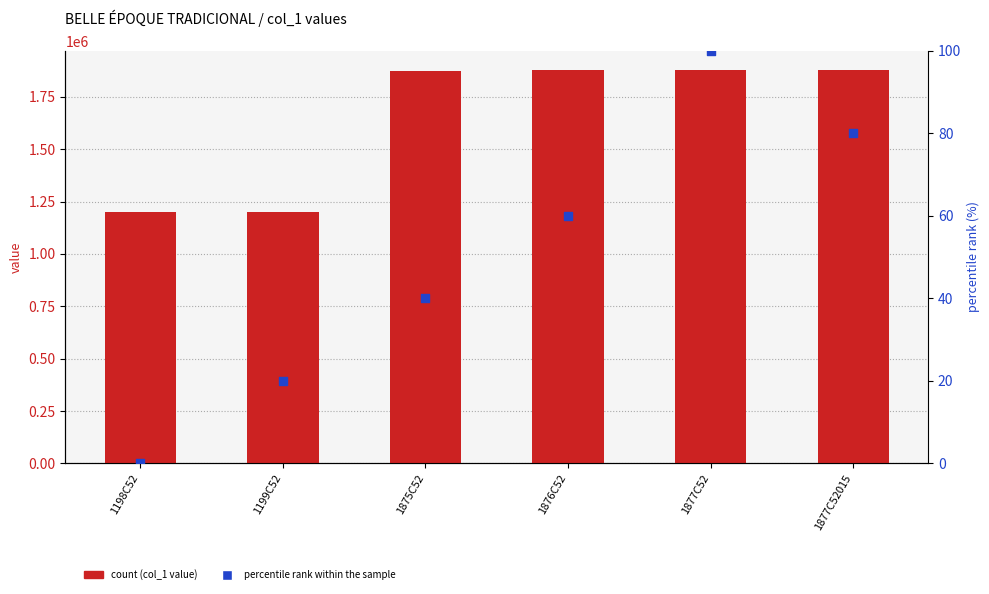

Is the value of col_1 at 1875C52 greater than the value of percentile rank within the sample at 1198C52?

Yes